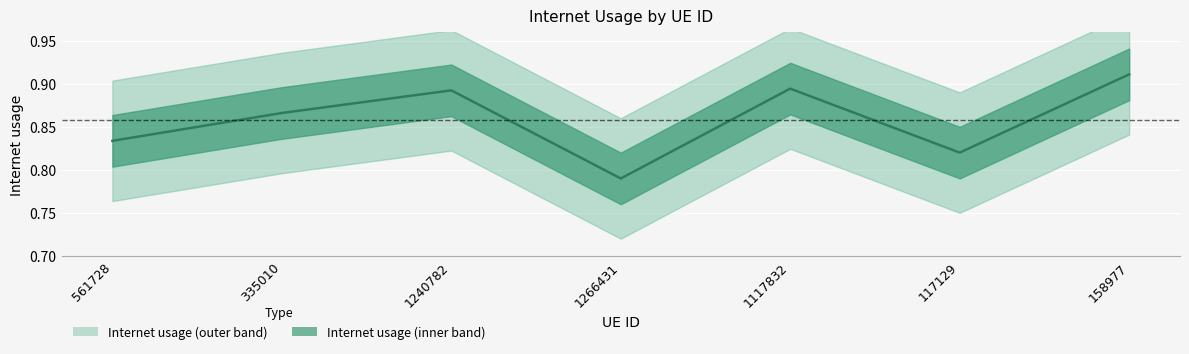

List the labels in order of value, largest first.

158977, 1117832, 1240782, 335010, 561728, 117129, 1266431